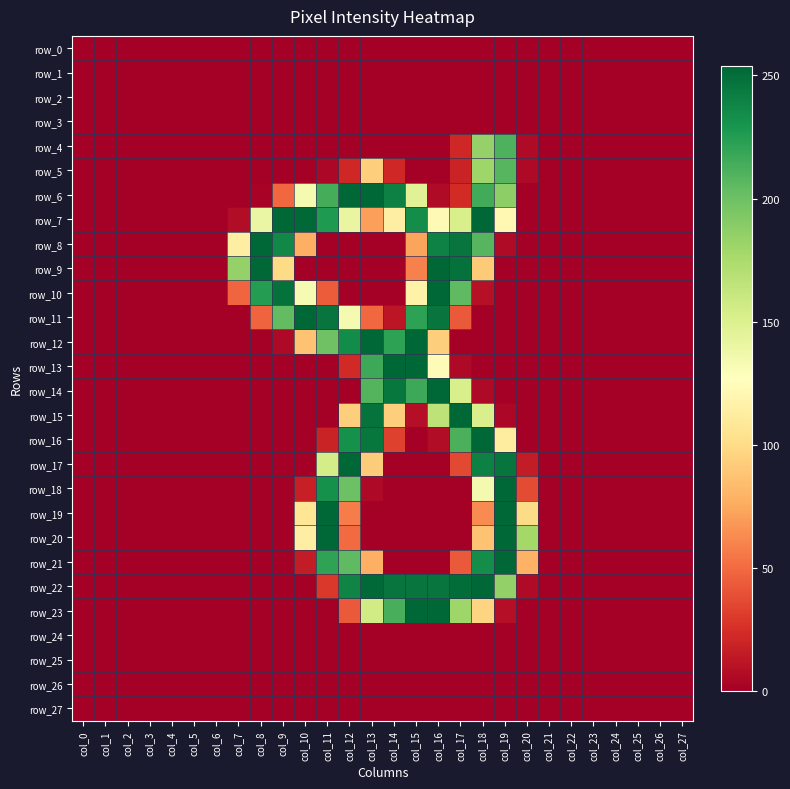

Where is row_27 nearest to the value 0?

col_0